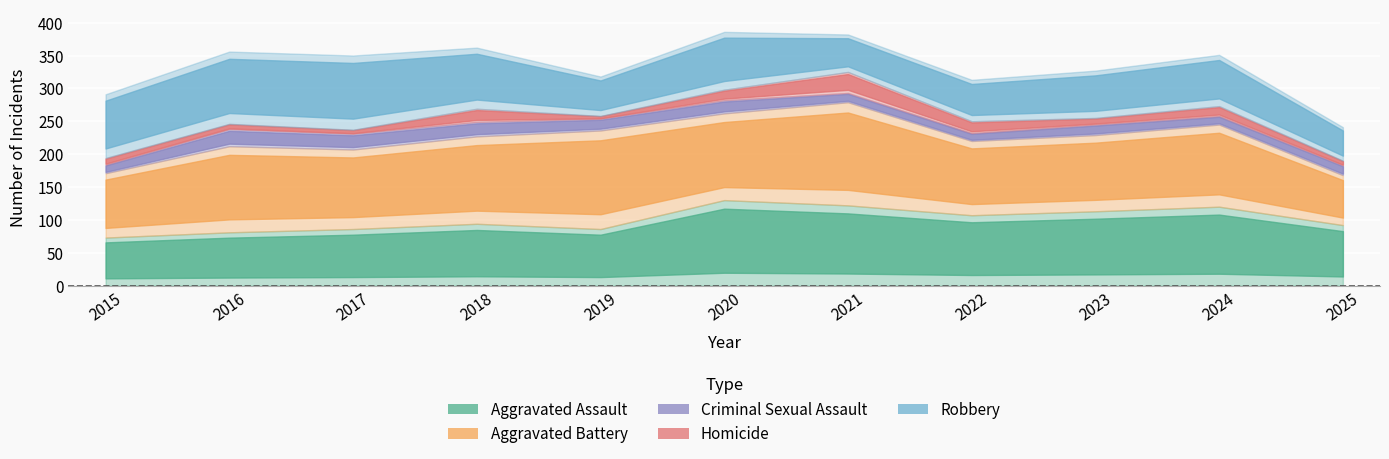

How many series are shown in this chart?

5